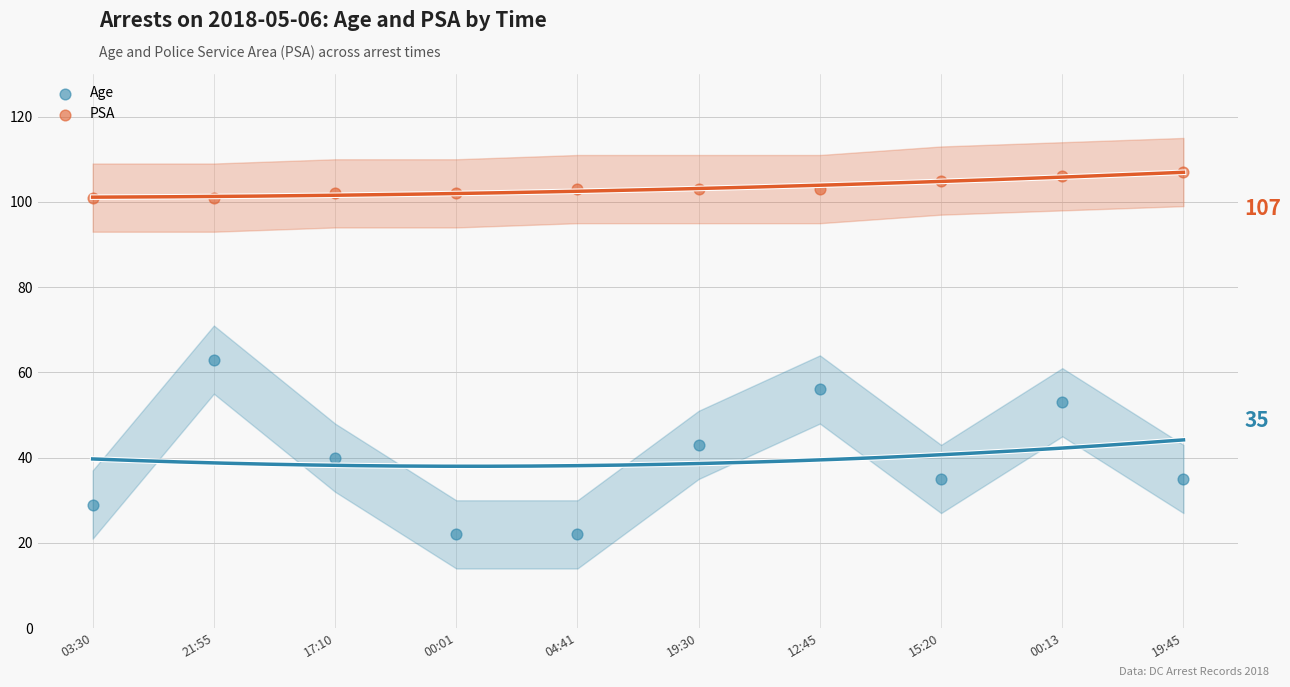

Which series reaches the minimum Y coordinate?

Age